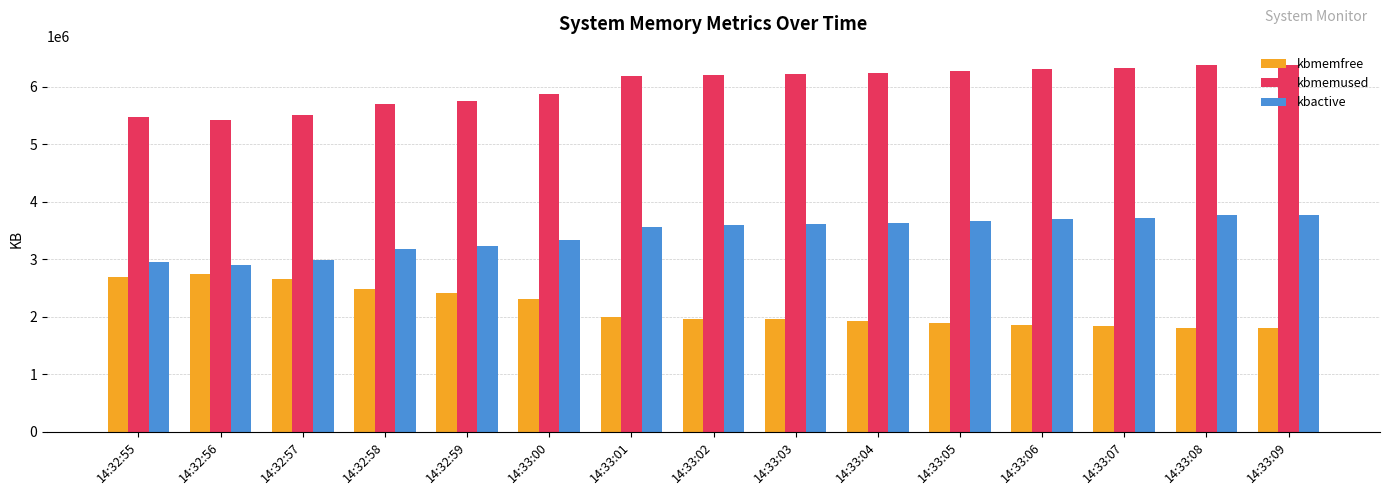

What is the label of the 7th bar from the left?

14:33:01